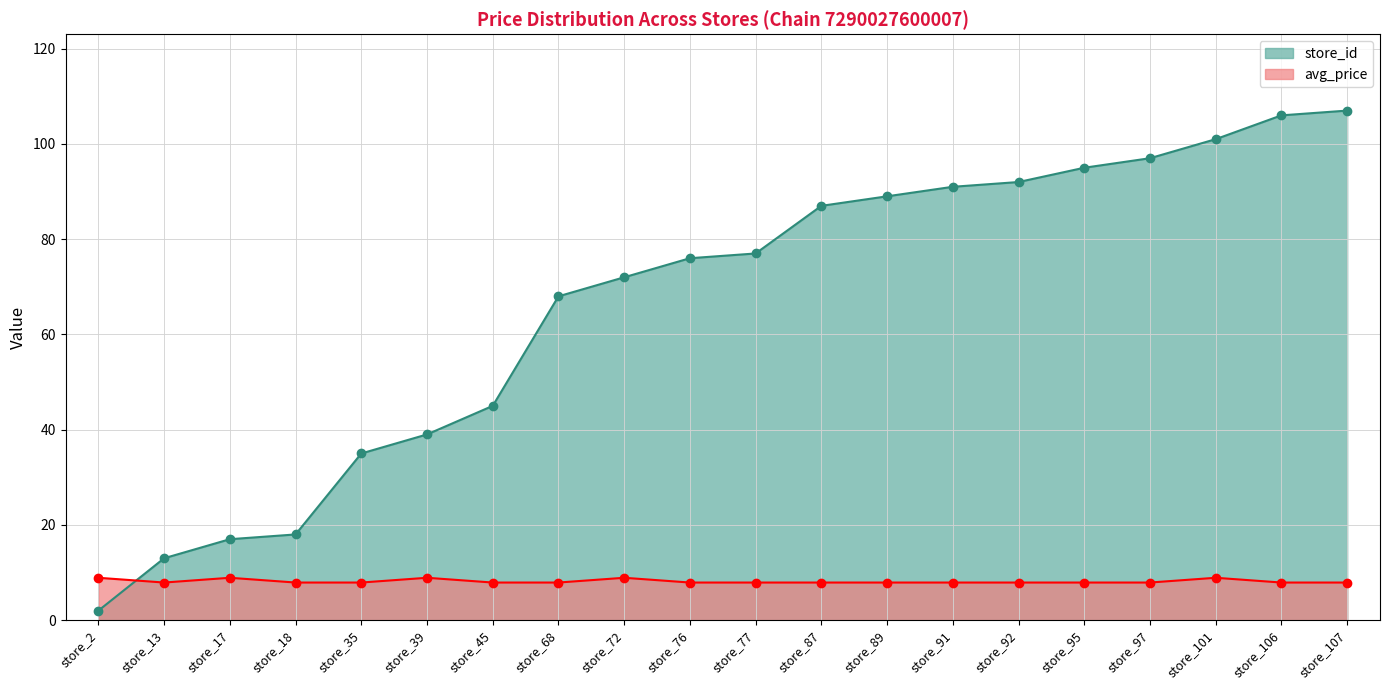

List the series in order of their overall mean, highest first.

store_id, avg_price